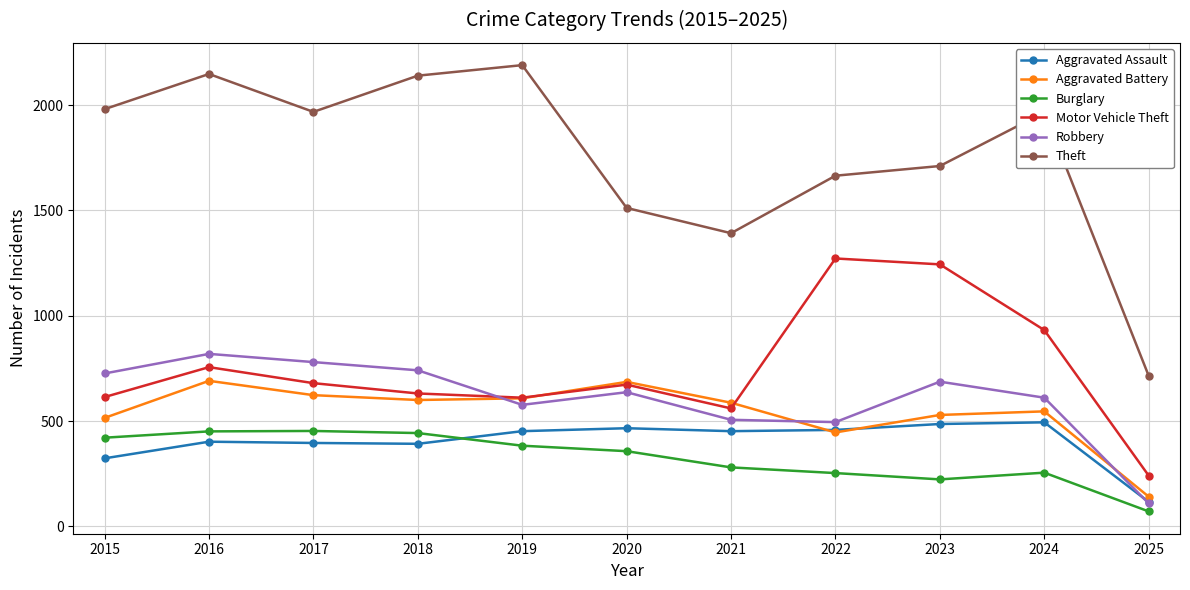

True or false: Burglary and Robbery cross at least once.

False